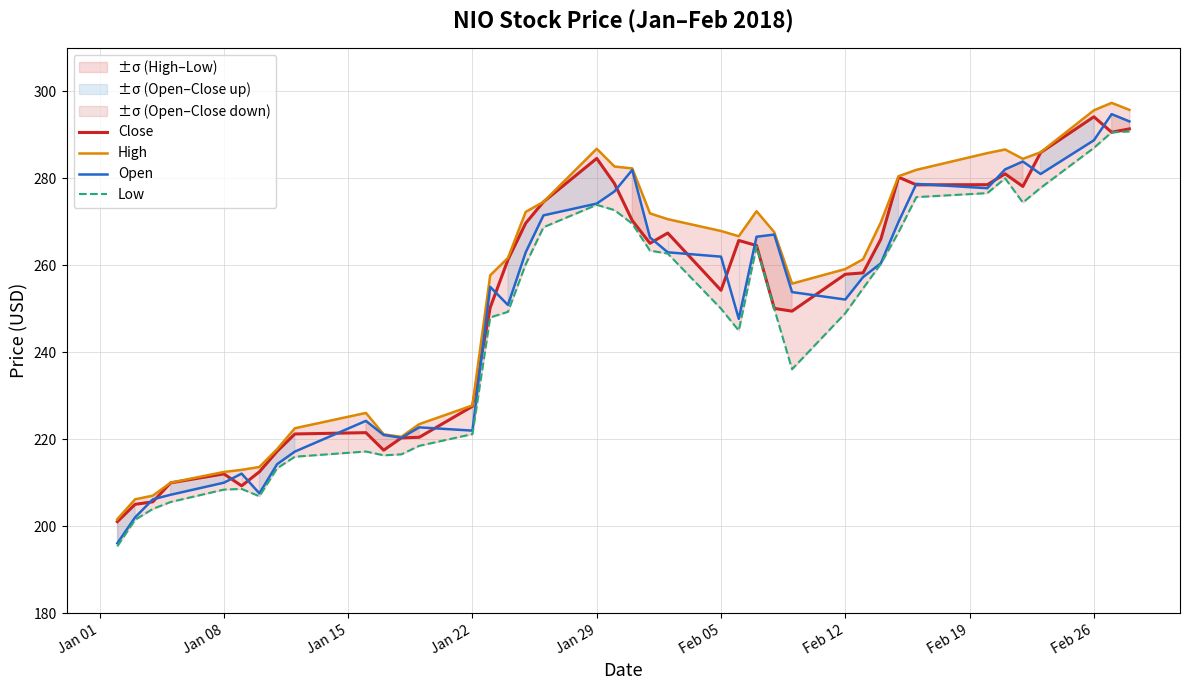

True or false: Open has a value of 210.0 at Jan 08.

True